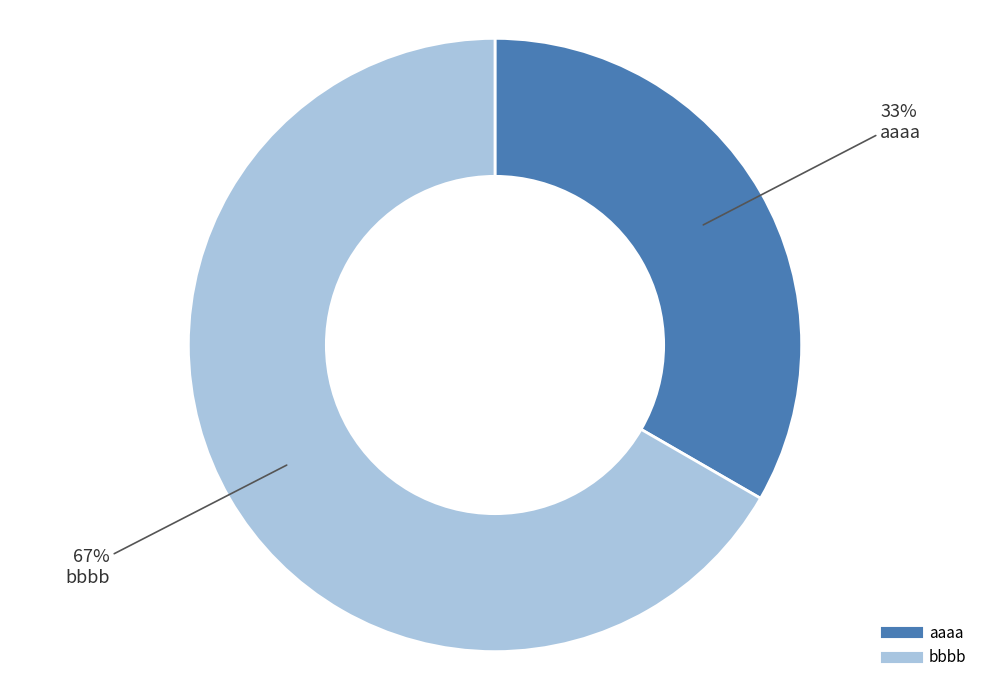

Count the number of slices in the pie.

2